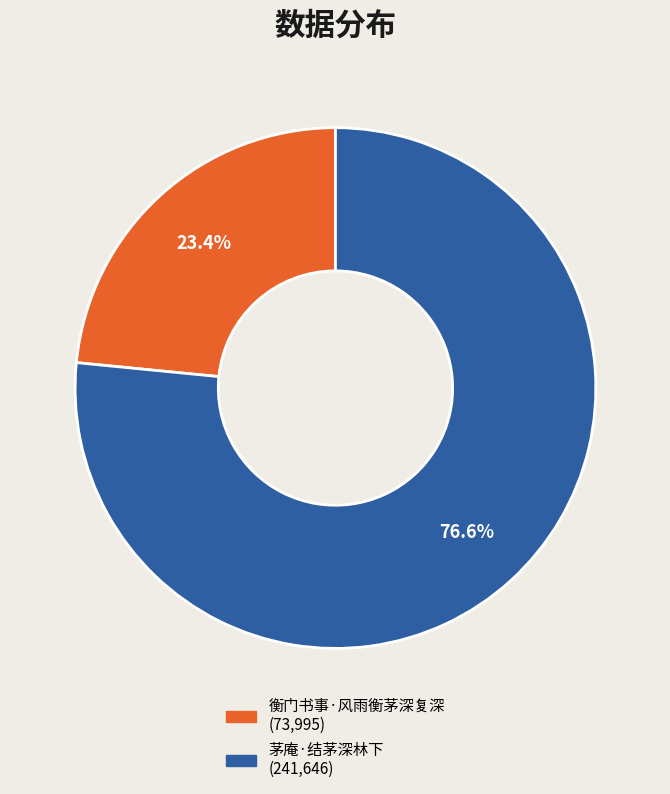

Count the number of slices in the pie.

2